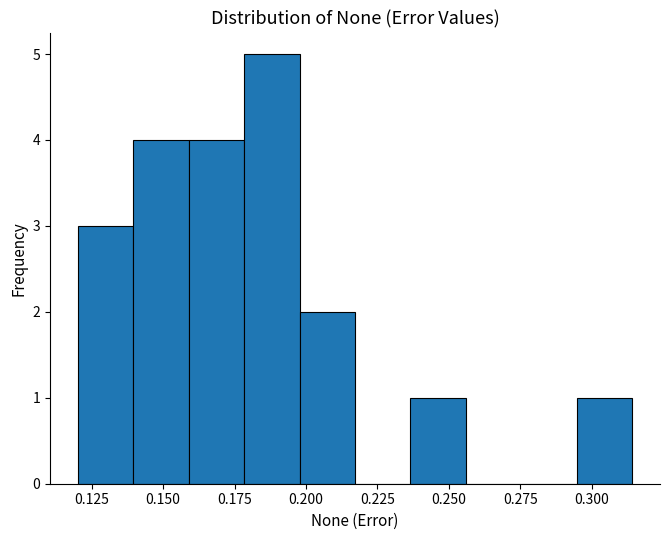

Read against the x-axis, roughly where is the centre of the tallest bar?

0.190